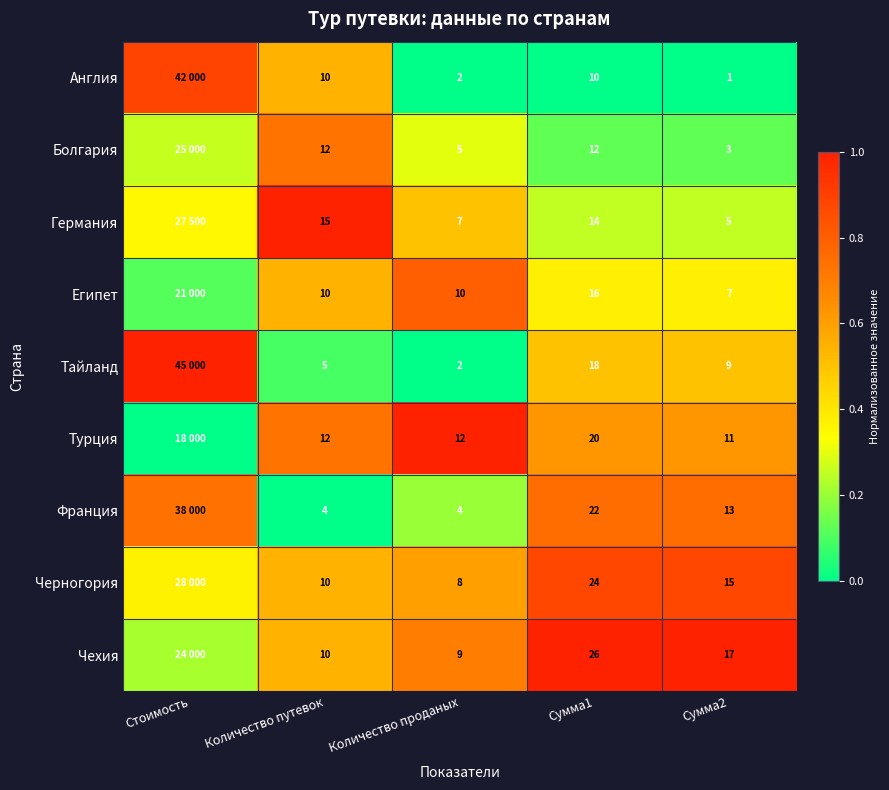

At how many categories does at least one series exceed 0?

5